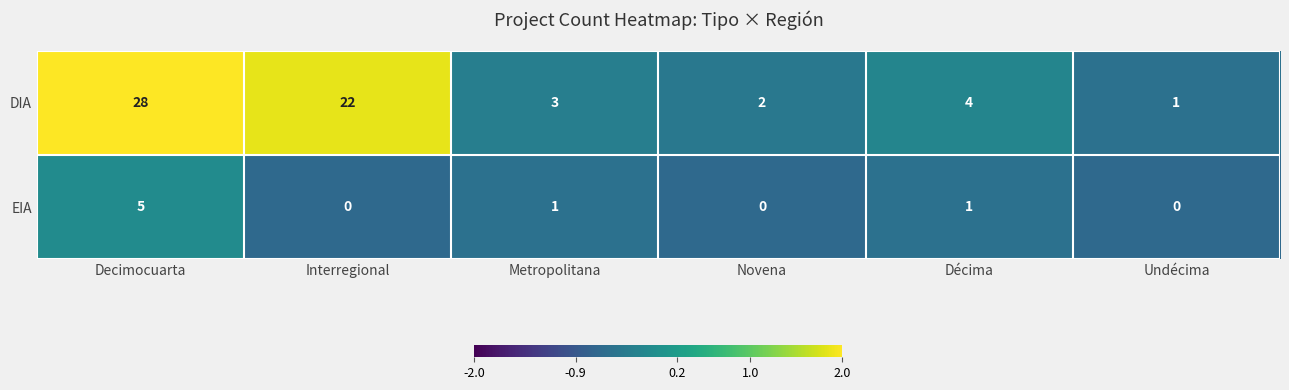

What is the sum of the EIA values at Undécima and Decimocuarta?

5